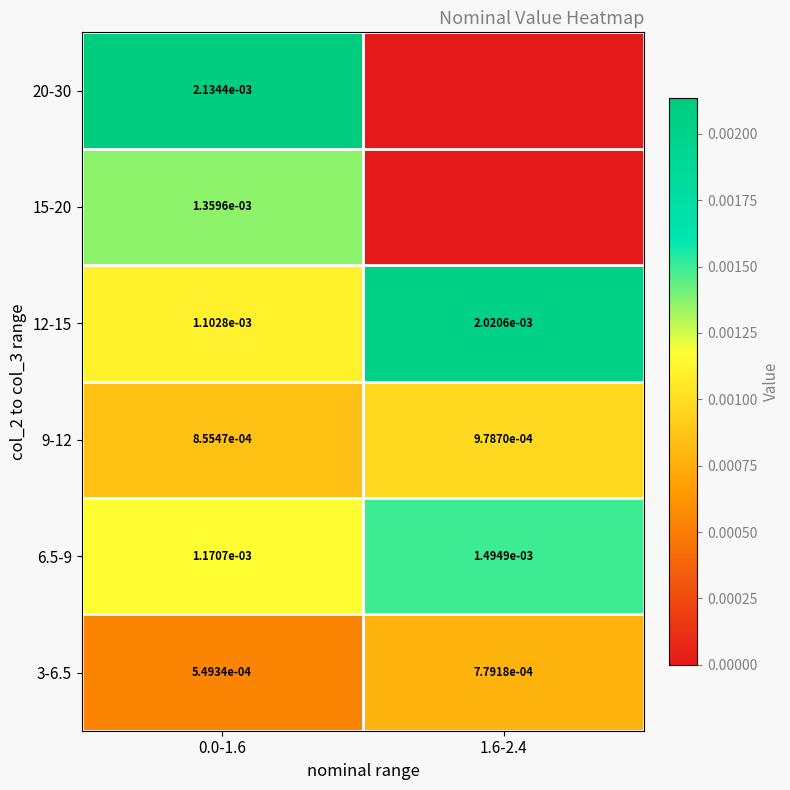

Is the value of 9-12 at 1.6-2.4 greater than the value of 3-6.5 at 1.6-2.4?

Yes